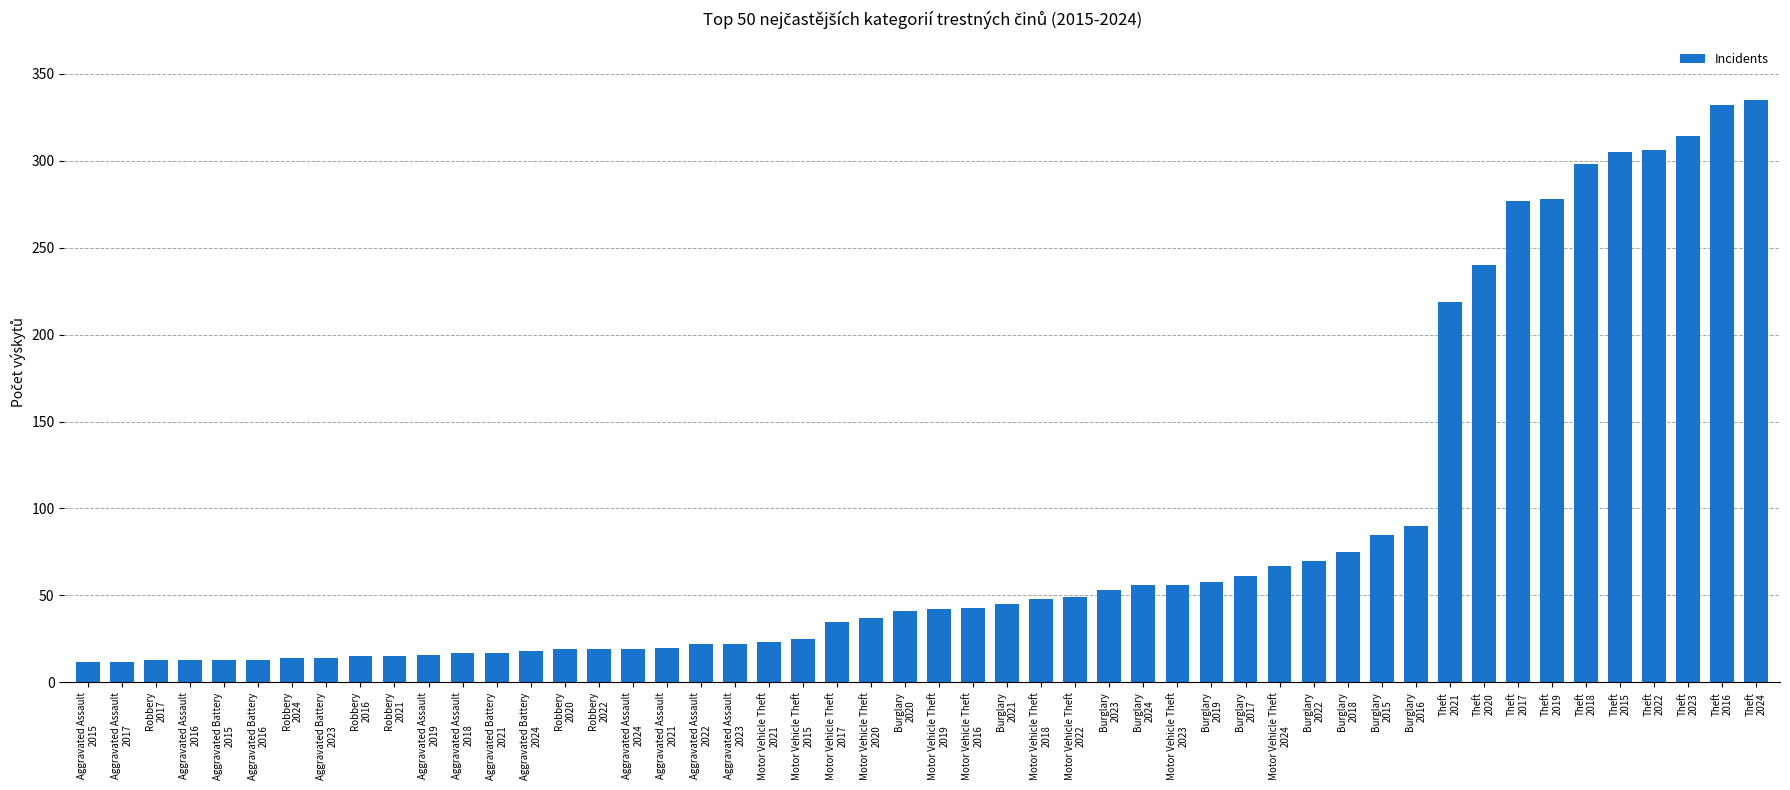

What is the minimum value shown in the chart?

12